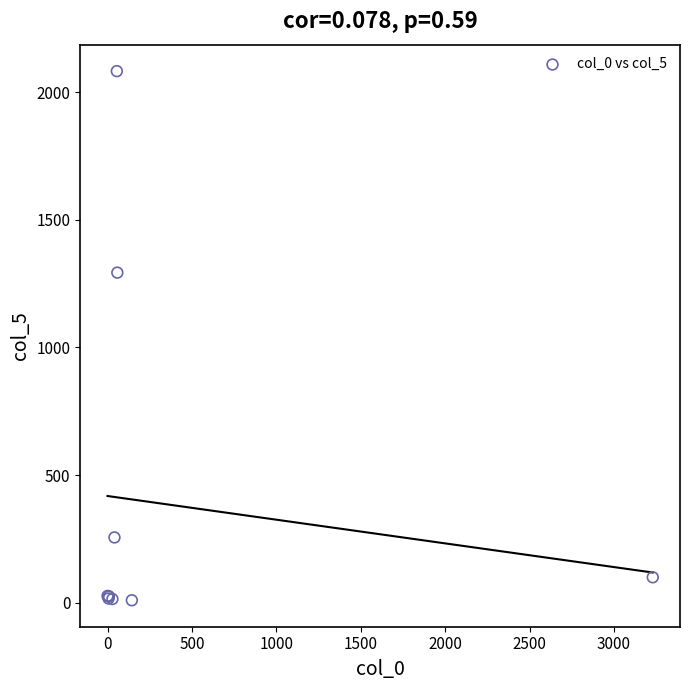

What Y value in the scatter plot is closest to 1046?

1293